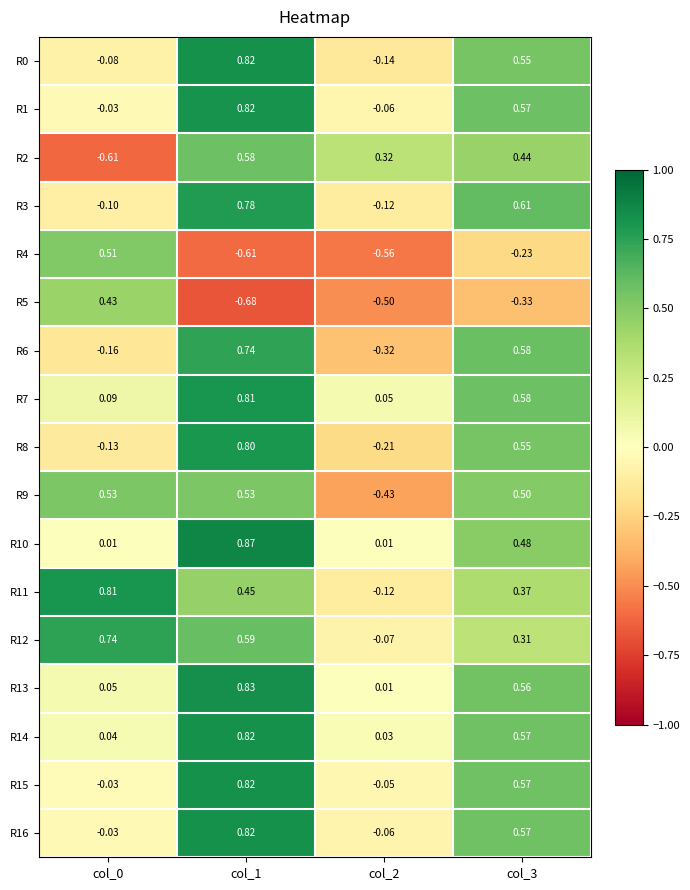

Which series has the largest range (max minus min)?

R2